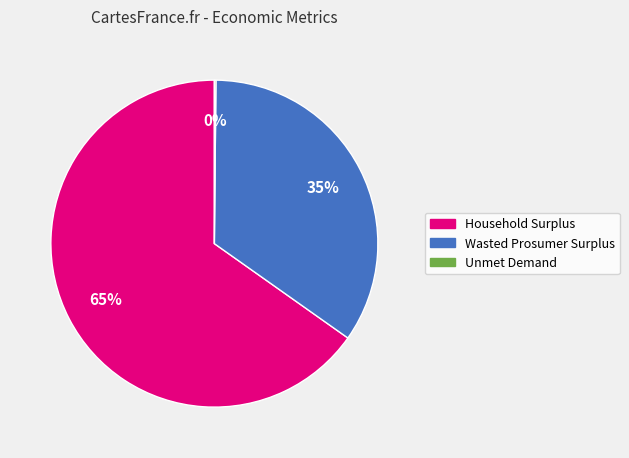

To the nearest percent, what portion does Household Surplus represent?

65%